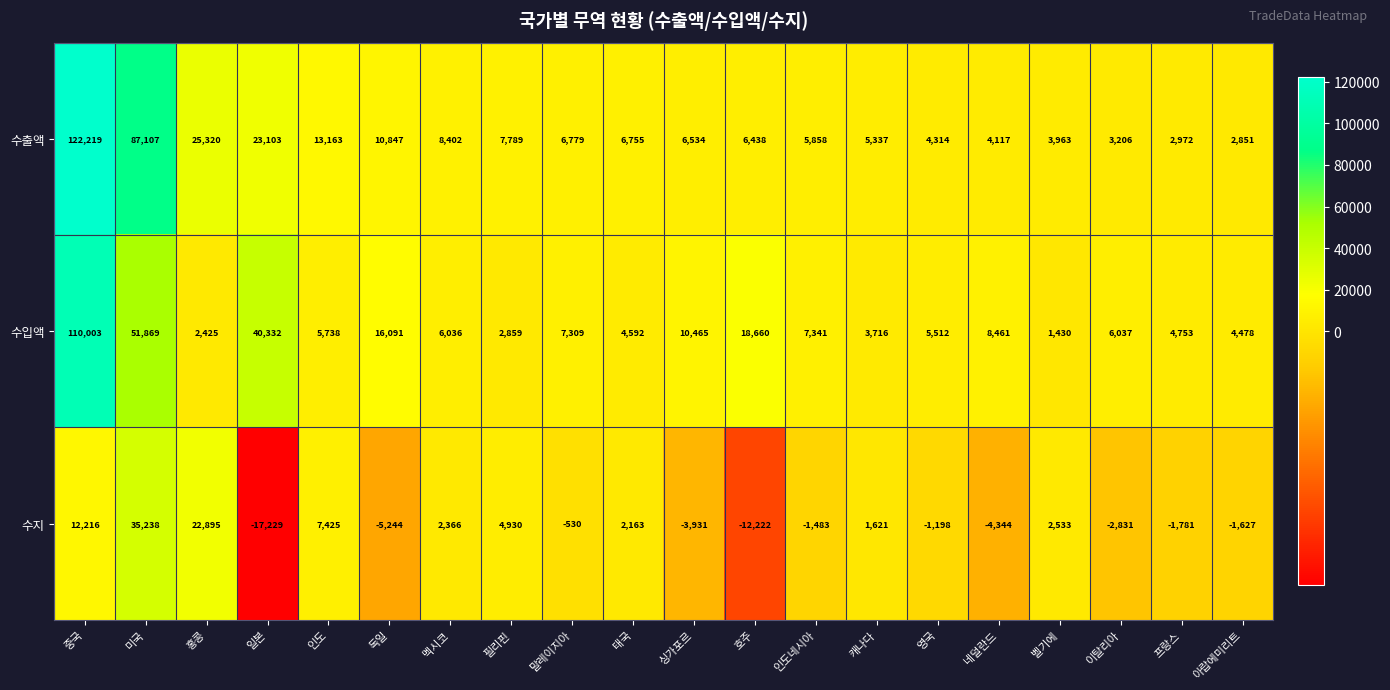

The value of 수지 at 멕시코 is 3299. True or false?

False